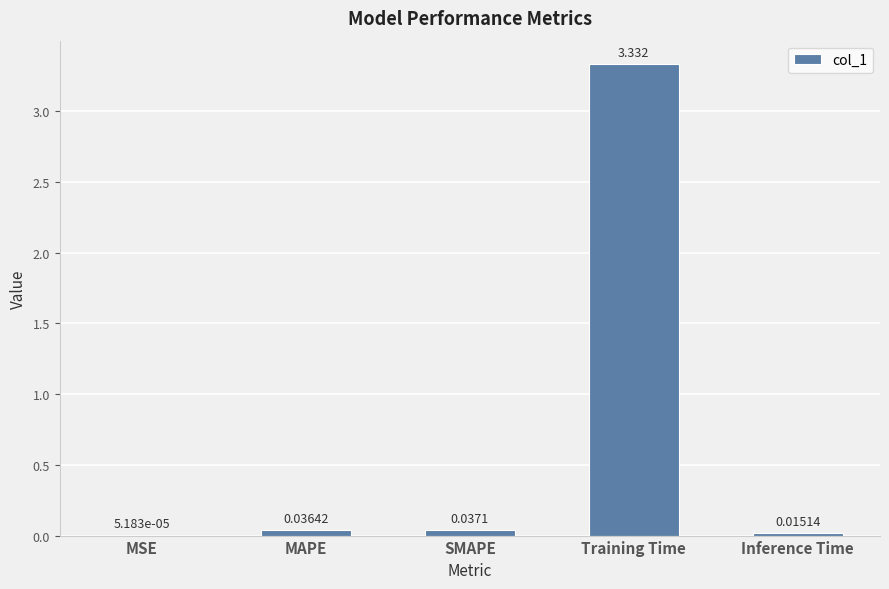

Which has a higher value, MAPE or Training Time?

Training Time